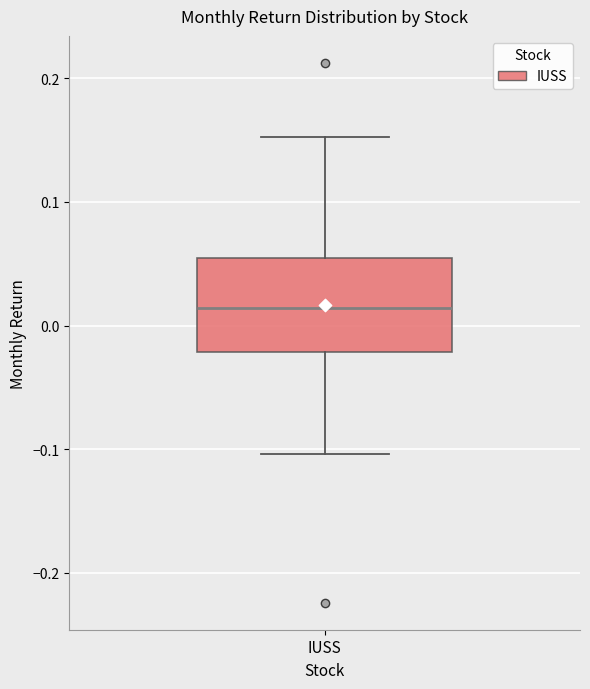

Where does the median line of the box for IUSS sit on the y-axis? The values are not printed on the chart, so give them approximately, as read against the axis.

0.01